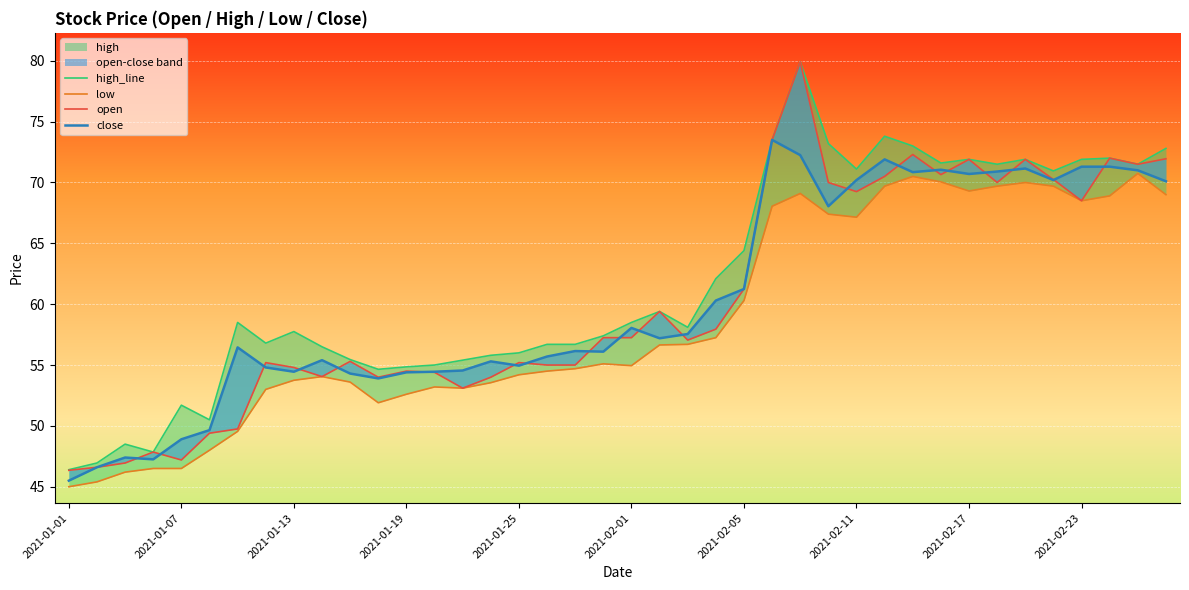

In low, how many points are lower than both neighbors (excluding endpoints)?

6